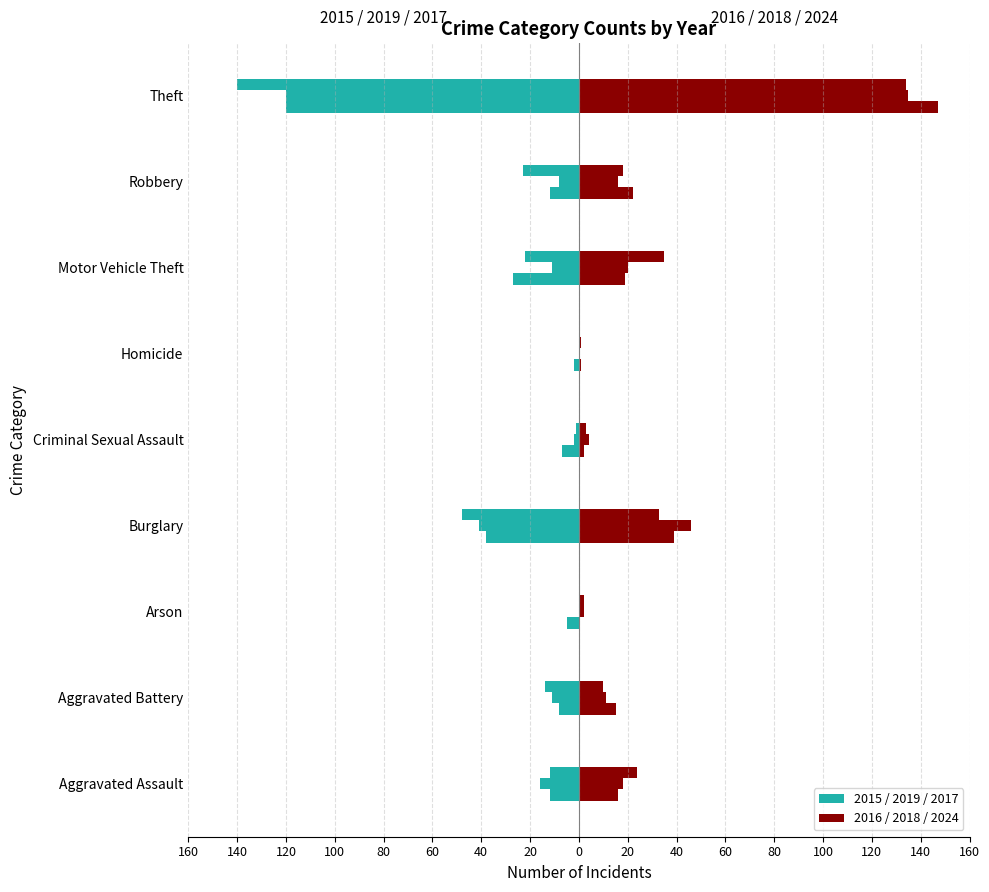

Reading left to right, what are all the values shown in this chart?

2015: -12	-8	-5	-38	-7	-2	-27	-12	-120
2019: -16	-11	0	-41	-2	0	-11	-8	-120
2017: -12	-14	0	-48	-1	0	-22	-23	-140
2016: 16	15	0	39	2	1	19	22	147
2018: 18	11	2	46	4	0	20	16	135
2024: 24	10	2	33	3	1	35	18	134